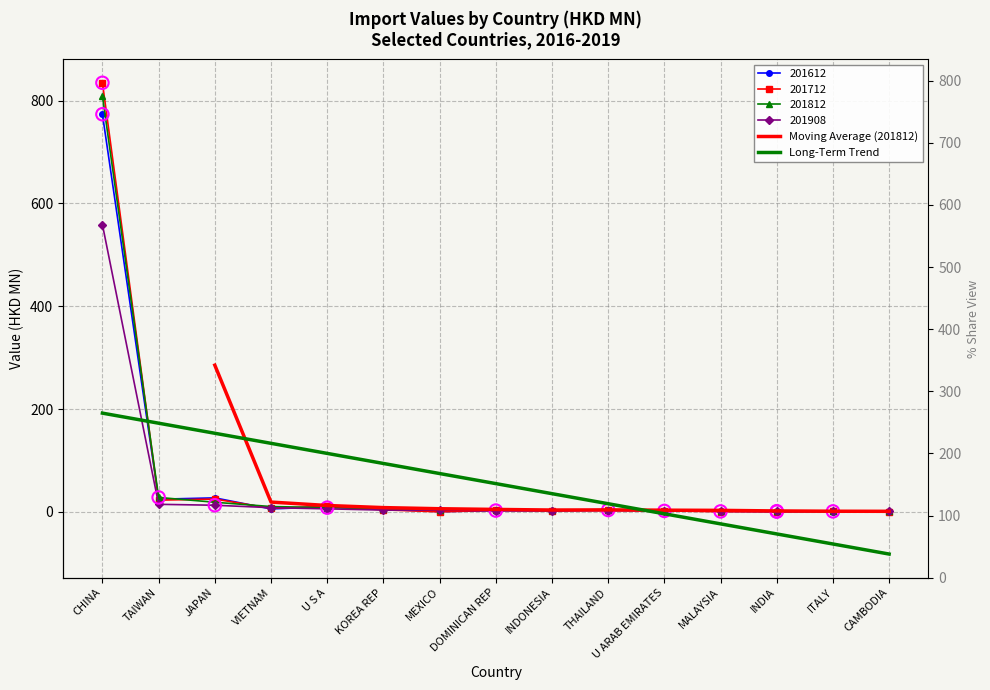

Which series contains the highest Y value?

201712